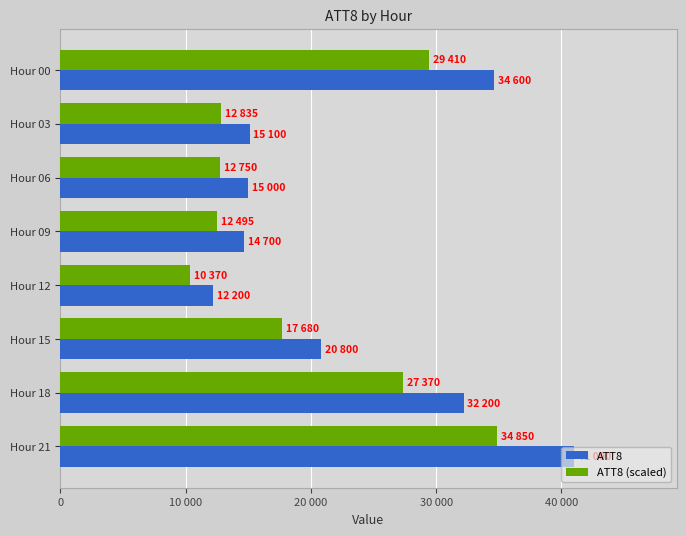

List the series in order of their peak value, lowest first.

ATT8 (scaled), ATT8